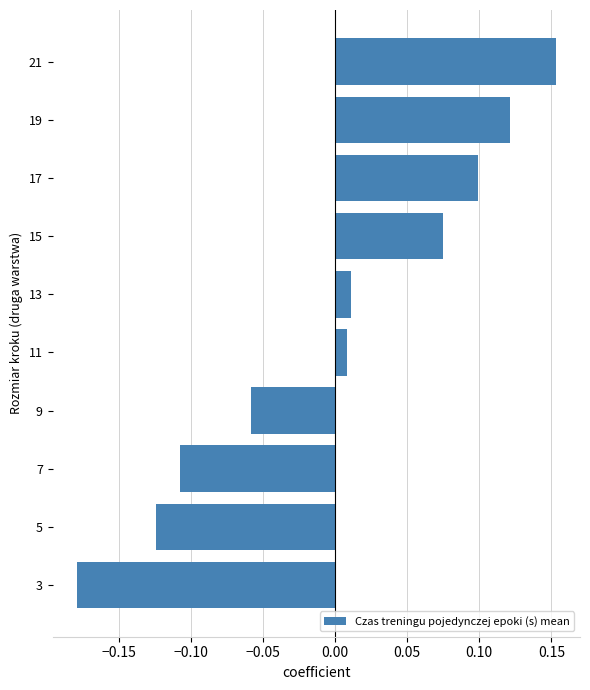

What is the difference between the maximum and second lowest values?

0.3